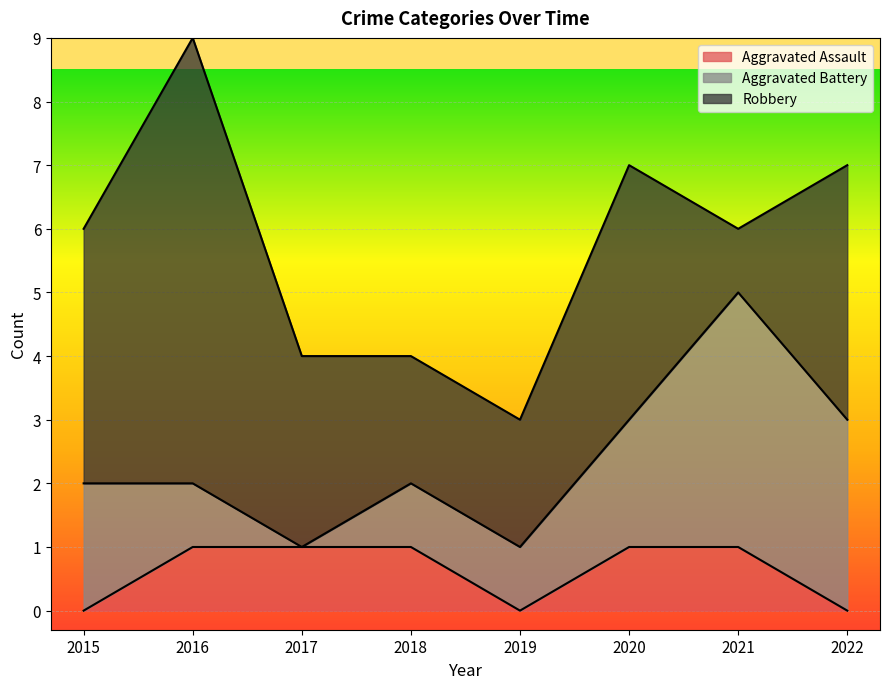

True or false: Aggravated Assault and Aggravated Battery cross at least once.

False